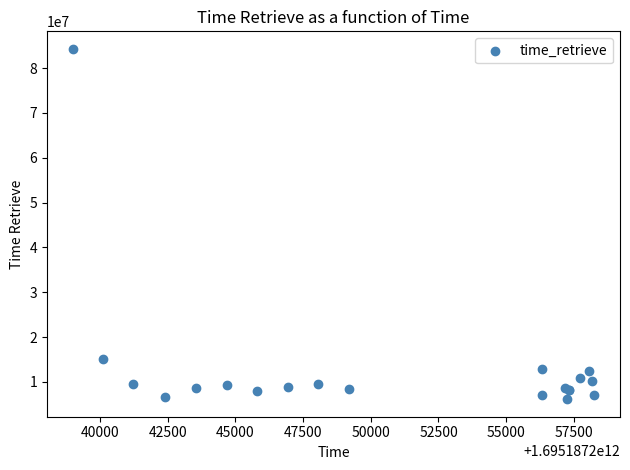

What Y value in the scatter plot is closest to 45213701?

15118855